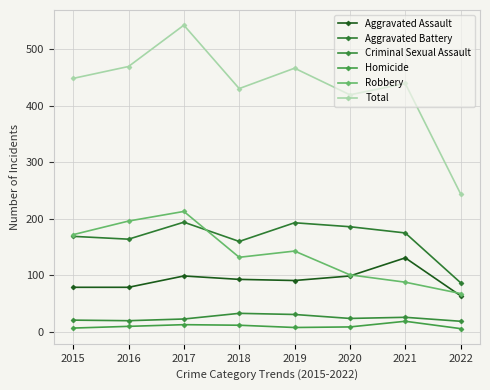

What is the difference between the Aggravated Assault values at 2019 and 2015?

12